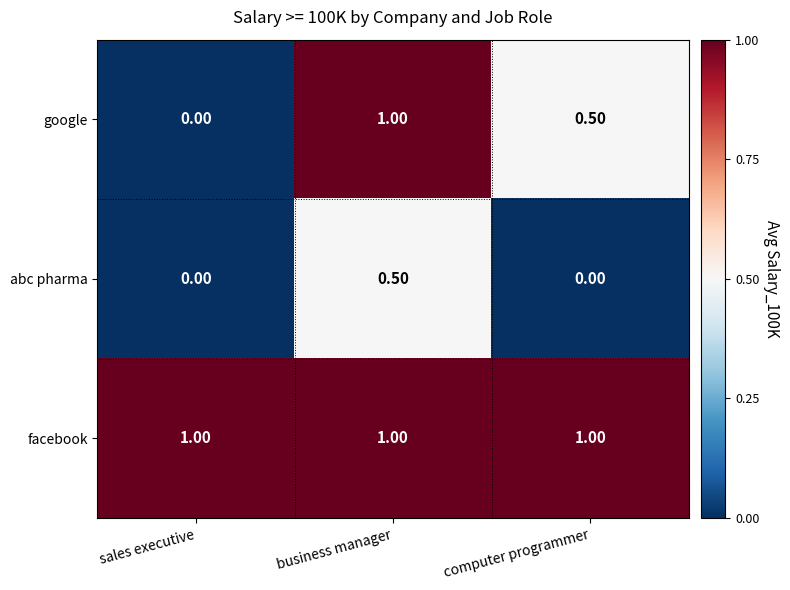

What is the maximum value shown in the chart?

1.0